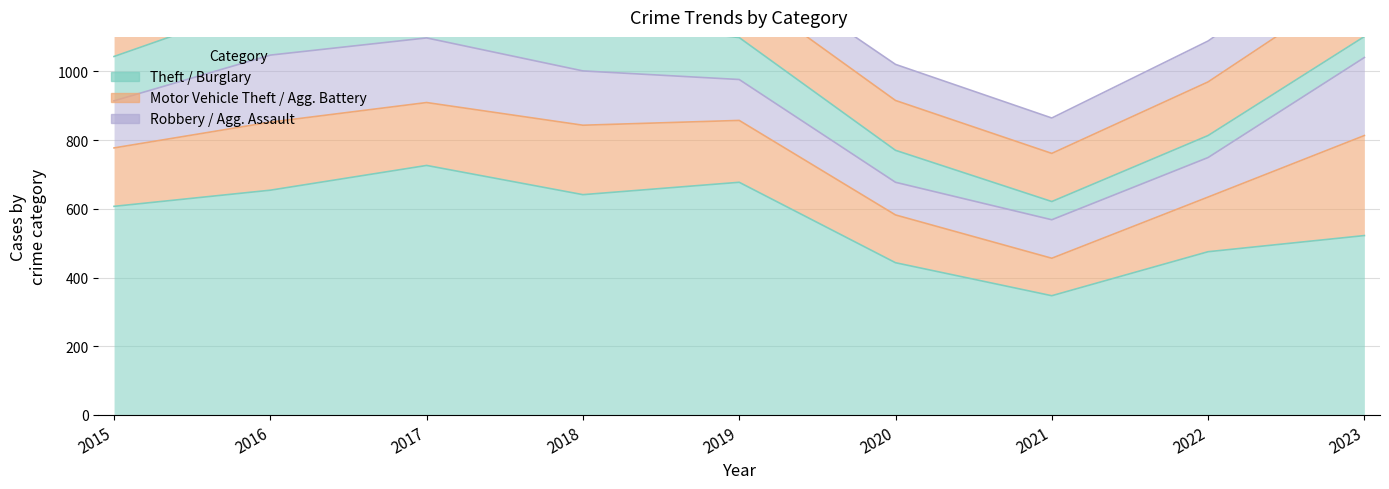

True or false: Motor Vehicle Theft and Theft cross at least once.

False